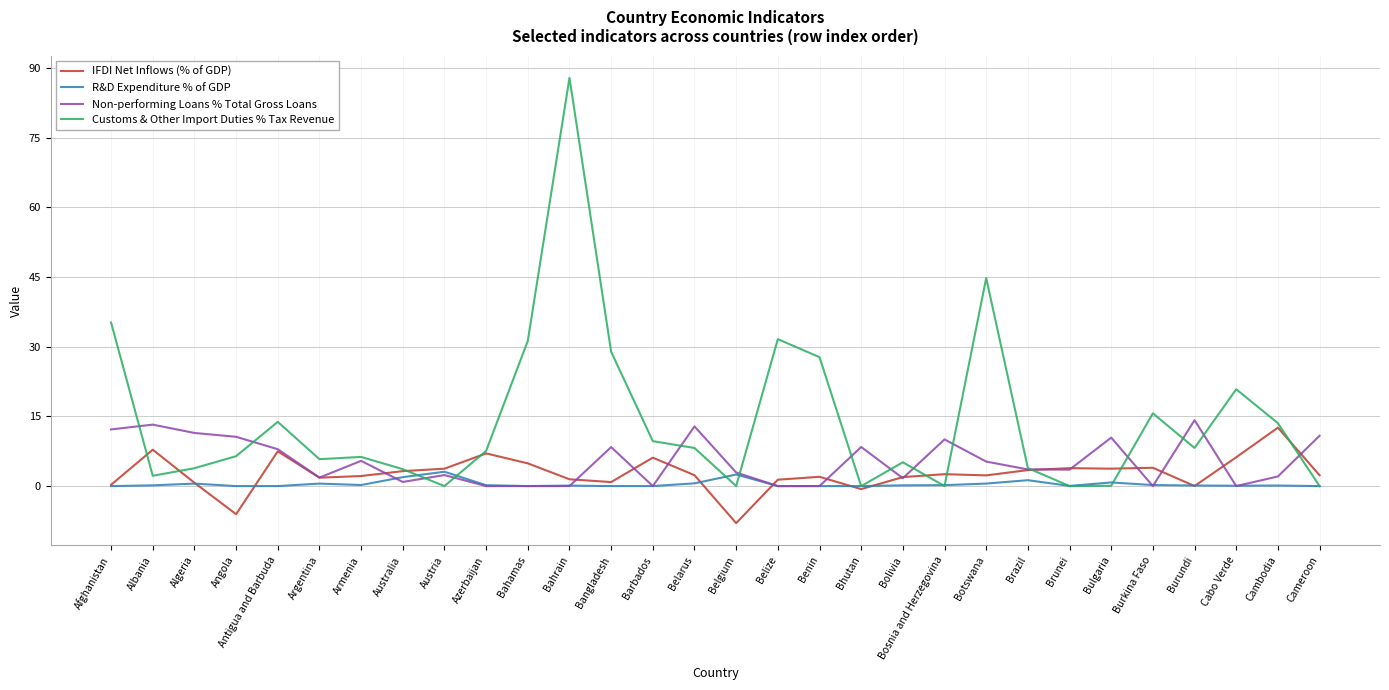

At which label does IFDI Net Inflows (% of GDP) first exceed 2?

Albania